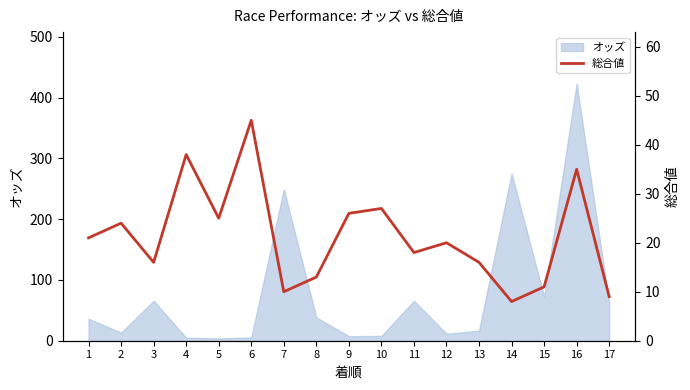

Is it true that オッズ equals 26.1 at 17?

False